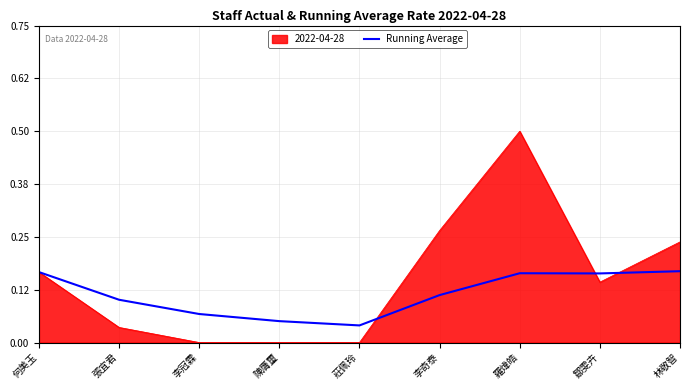

How many lines are shown in the chart?

2